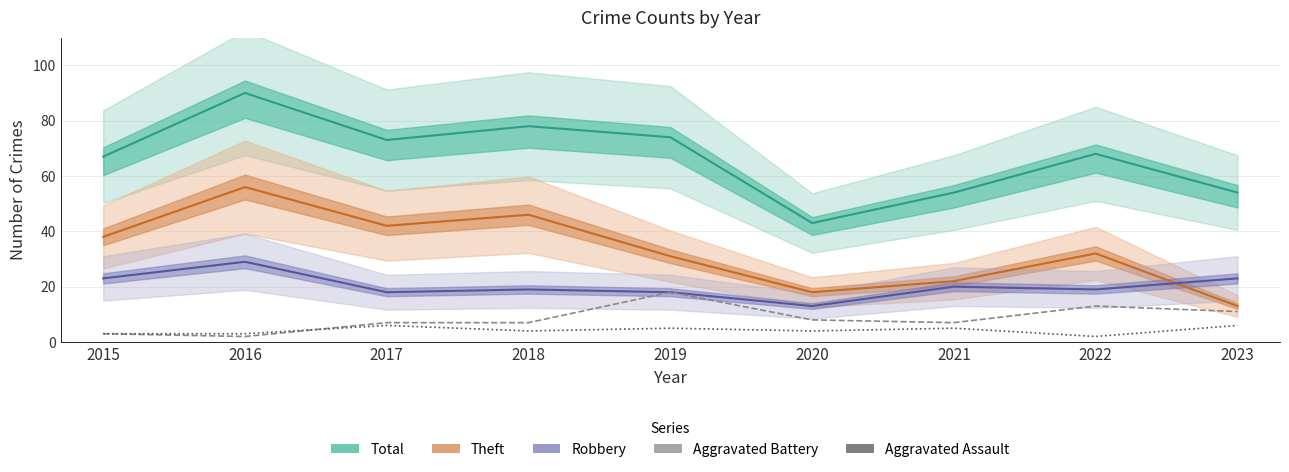

Rank the series at 2015 from lowest to highest value.

Aggravated Battery, Aggravated Assault, Robbery, Theft, Total